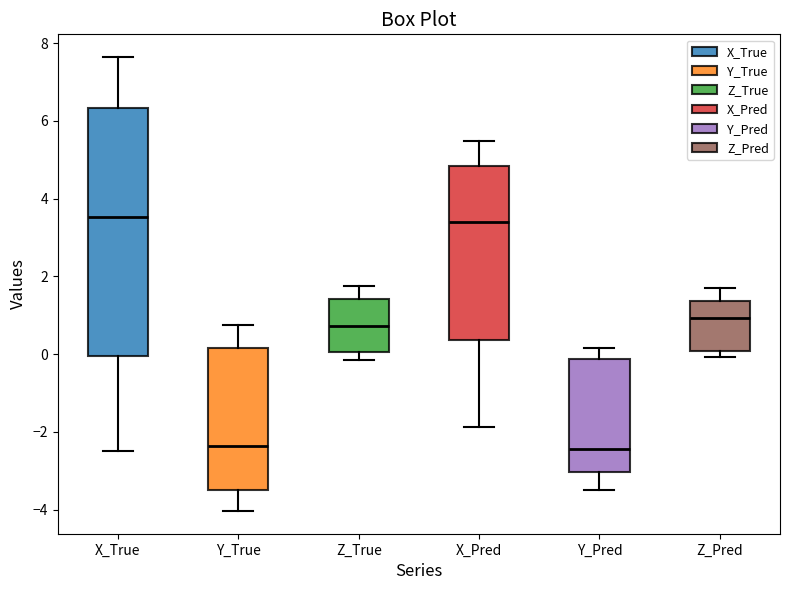

Which box is the tallest, from its lower edge to its upper edge?

X_True